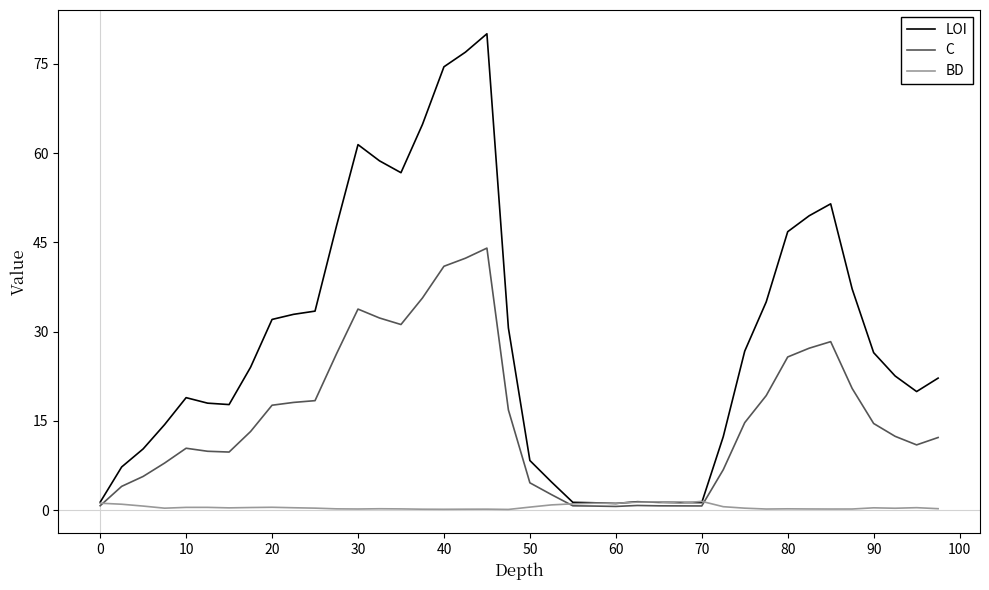

Which series has the largest total across all categories?

LOI